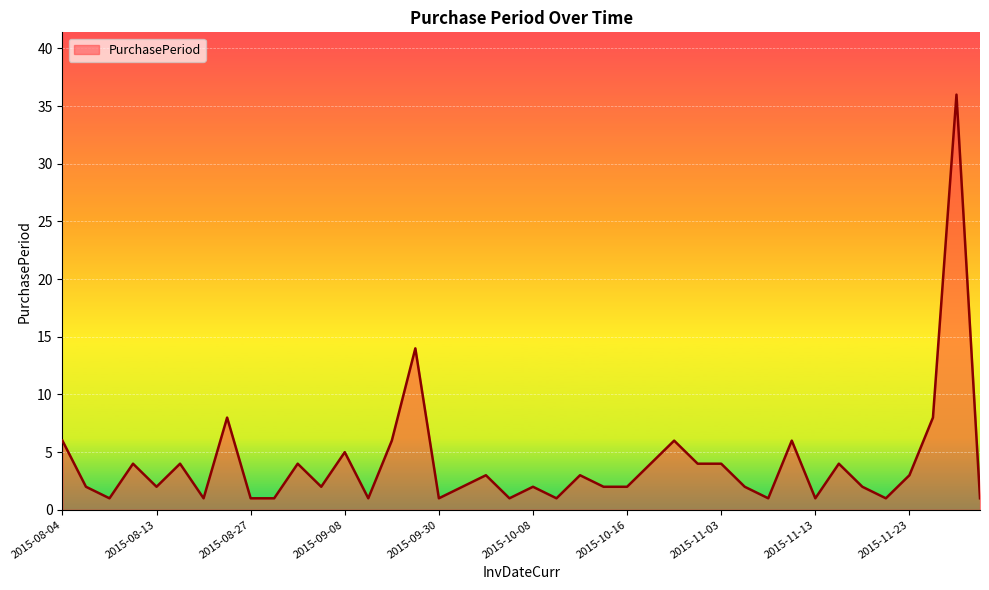

What is the difference between the maximum and minimum values?

35